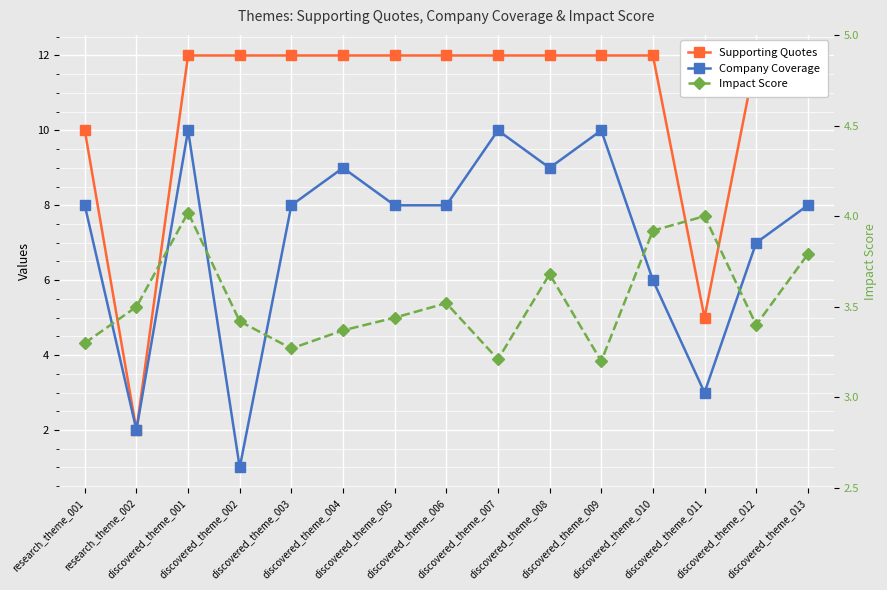

What is the label of the 9th point from the left?

discovered_theme_007